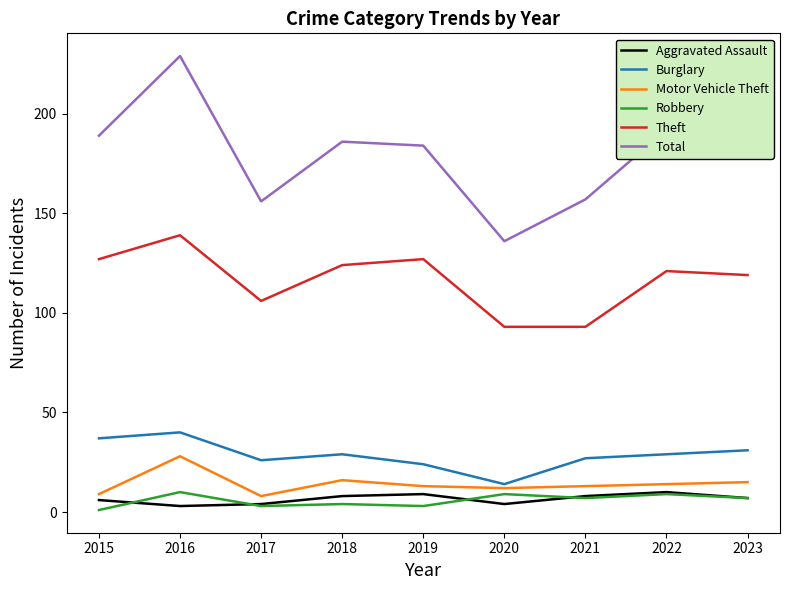

Is it true that Theft equals 121 at 2022?

True